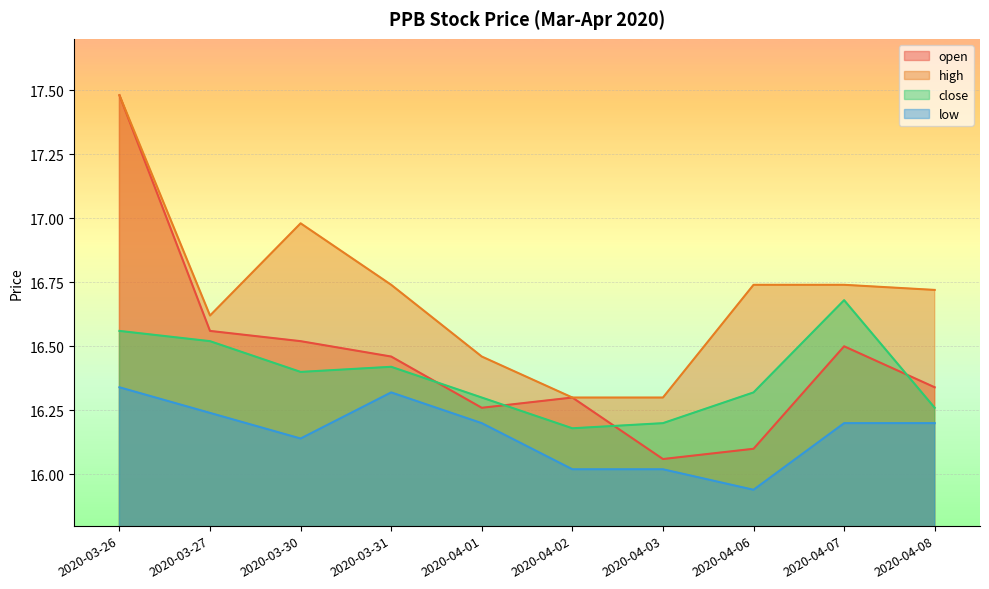

At which category does the chart reach its peak across all series?

2020-03-26